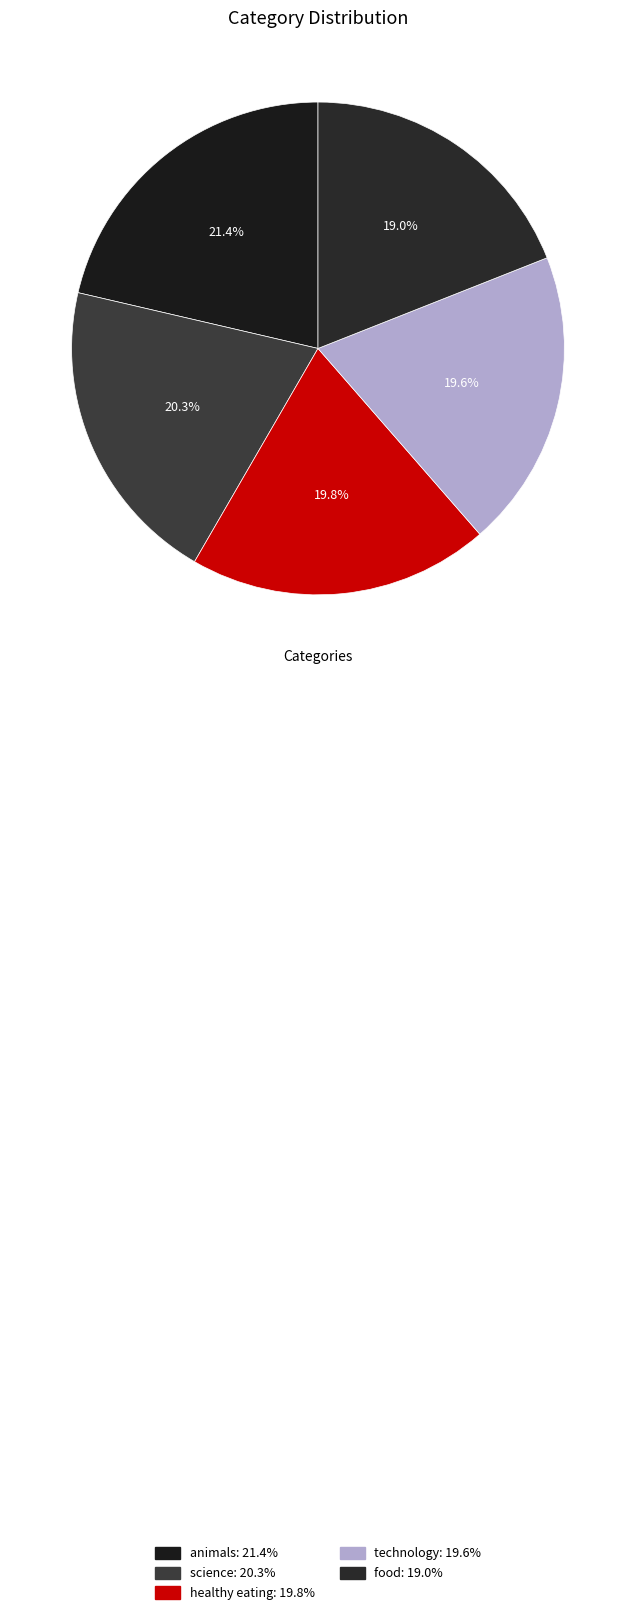

True or false: science accounts for 10% of the total.

False